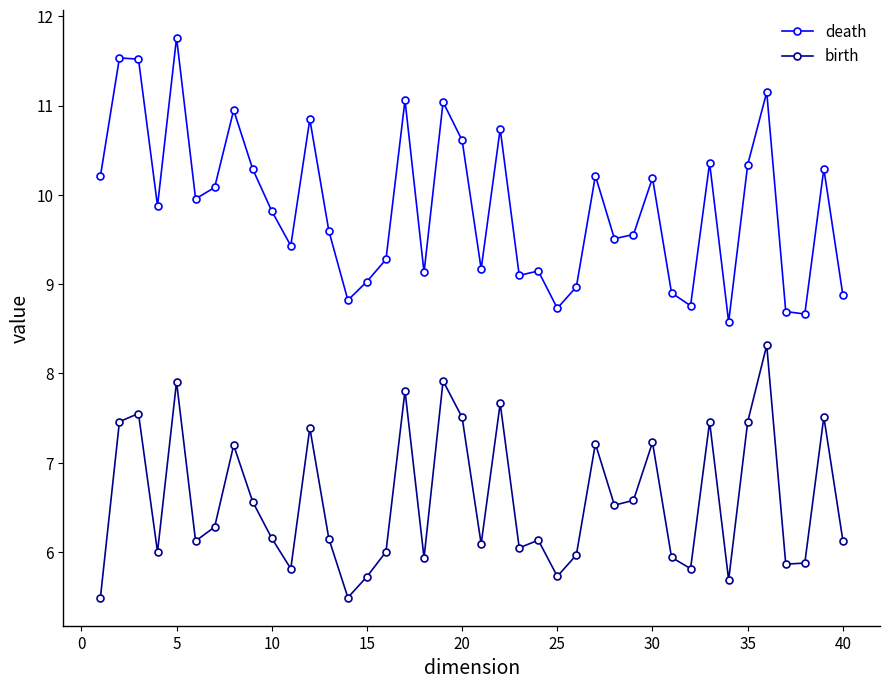

True or false: death has more than 1 points higher than both neighbors.

True